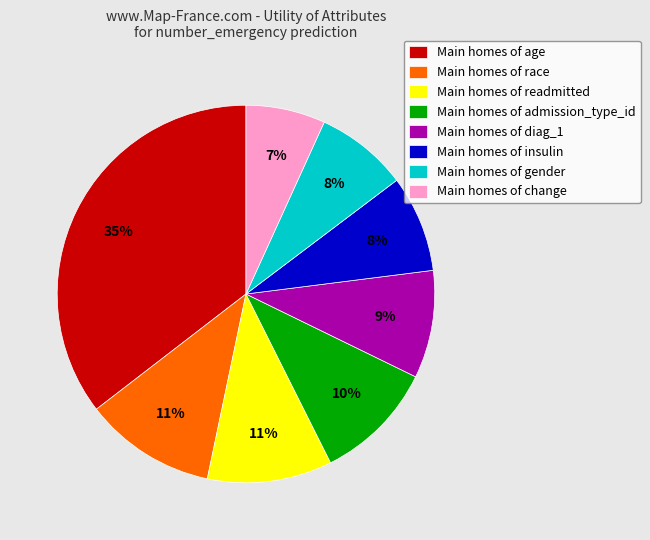

To the nearest percent, what percentage of the pie is Main homes of age?

35%